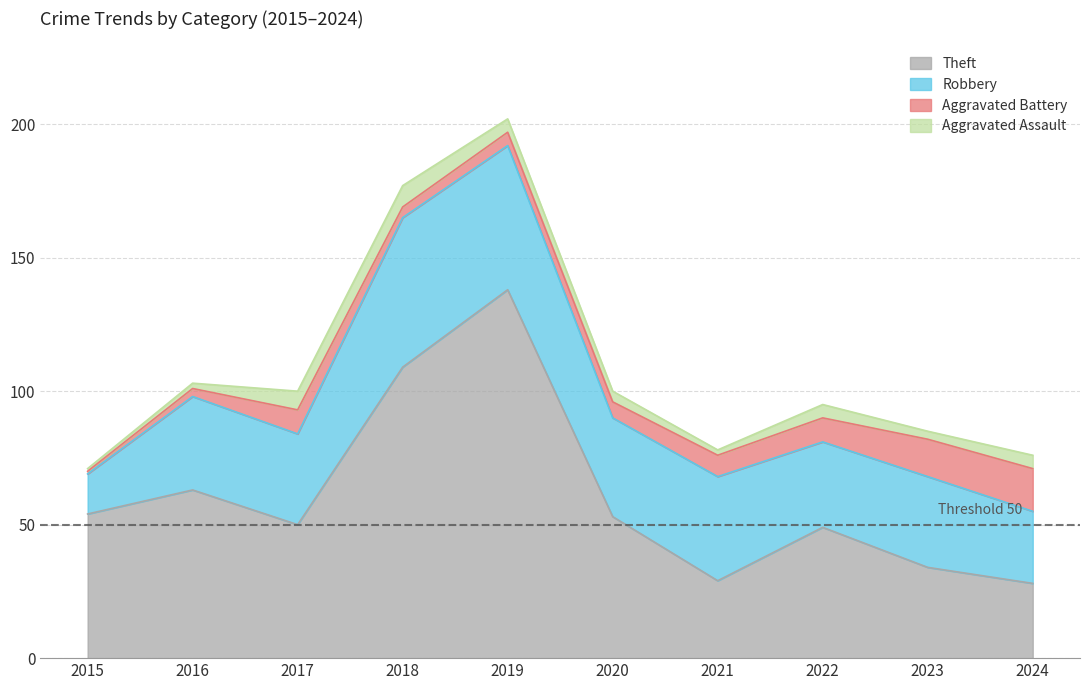

What is the value of the Aggravated Battery point at the 8th from the left?

9